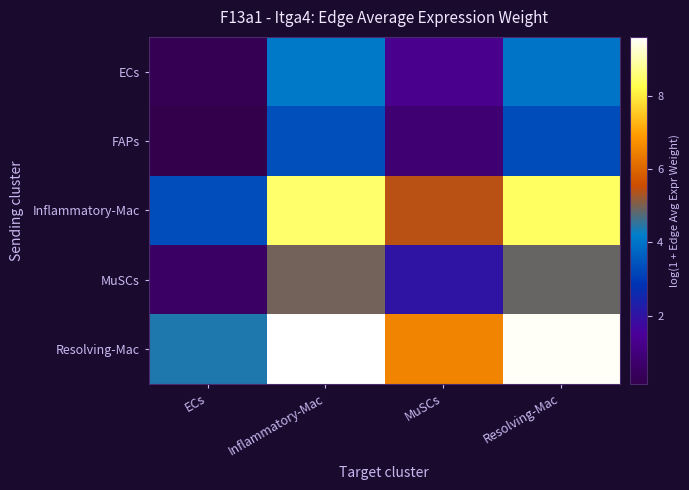

Between ECs and MuSCs, which series saw the biggest shift?

Resolving-Mac